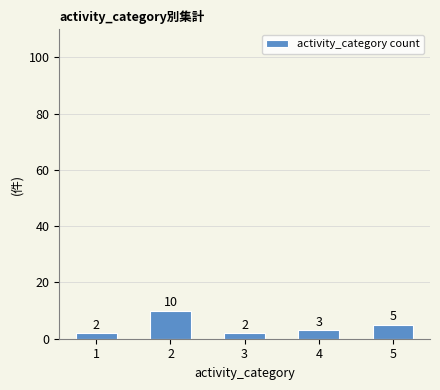

Between 3 and 5, which is larger?

5